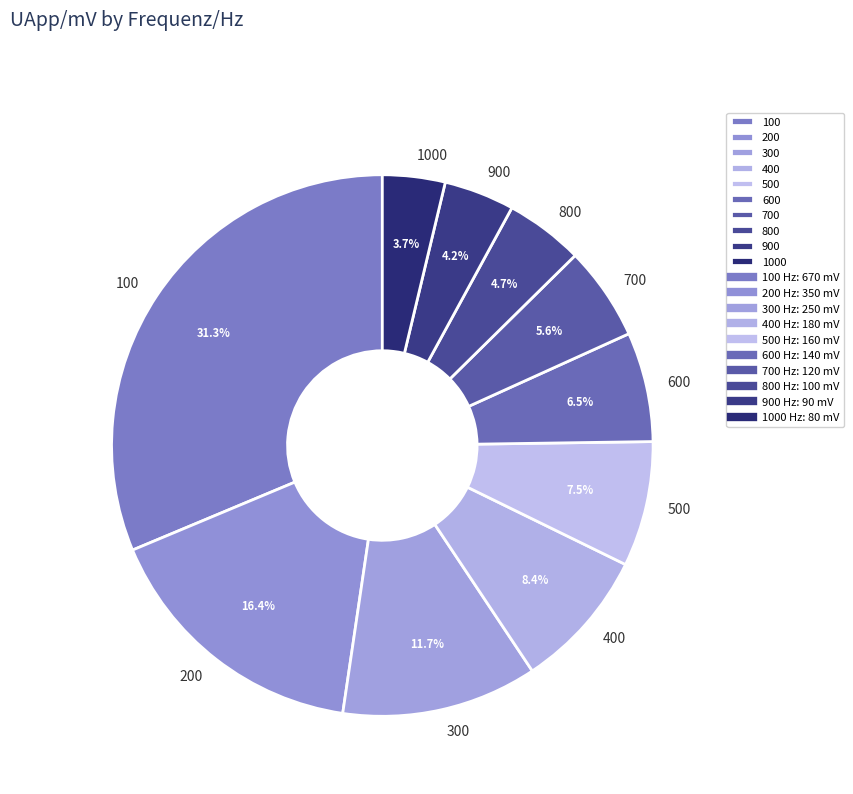

To the nearest percent, what is the difference between the 300 and 600 slice percentages?

5%